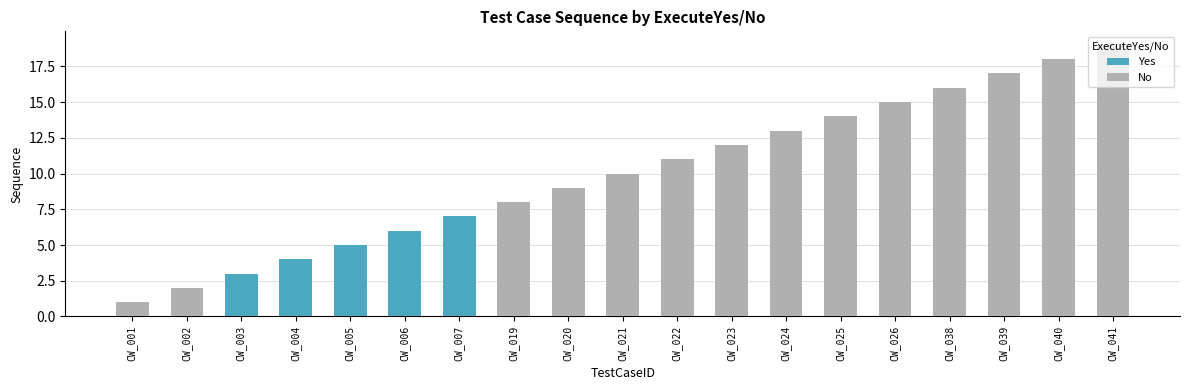

How many values in Yes are above zero?

5